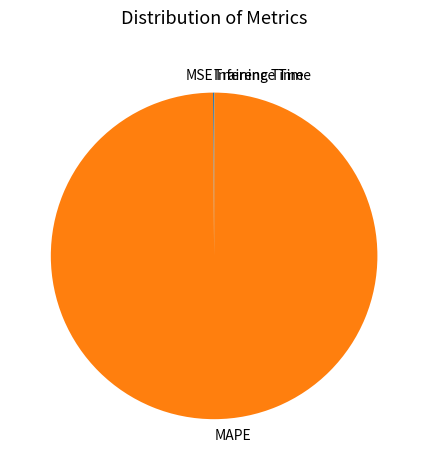

The MAPE slice represents 94% of the pie. True or false?

False